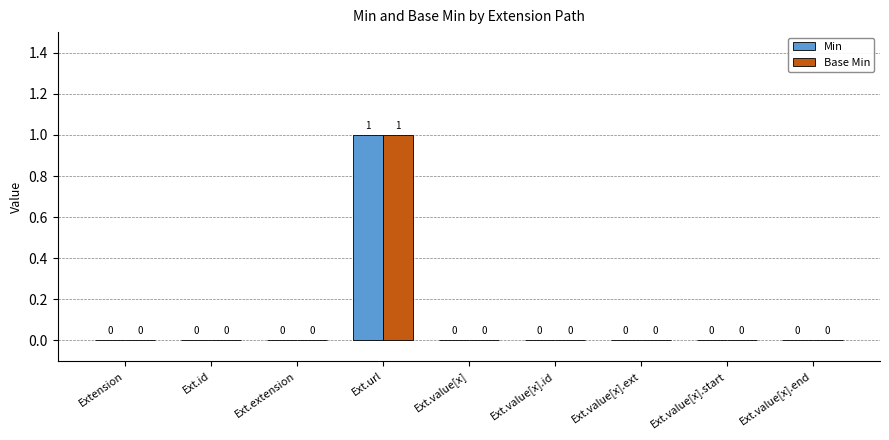

Which category has the highest value across all series?

Ext.url